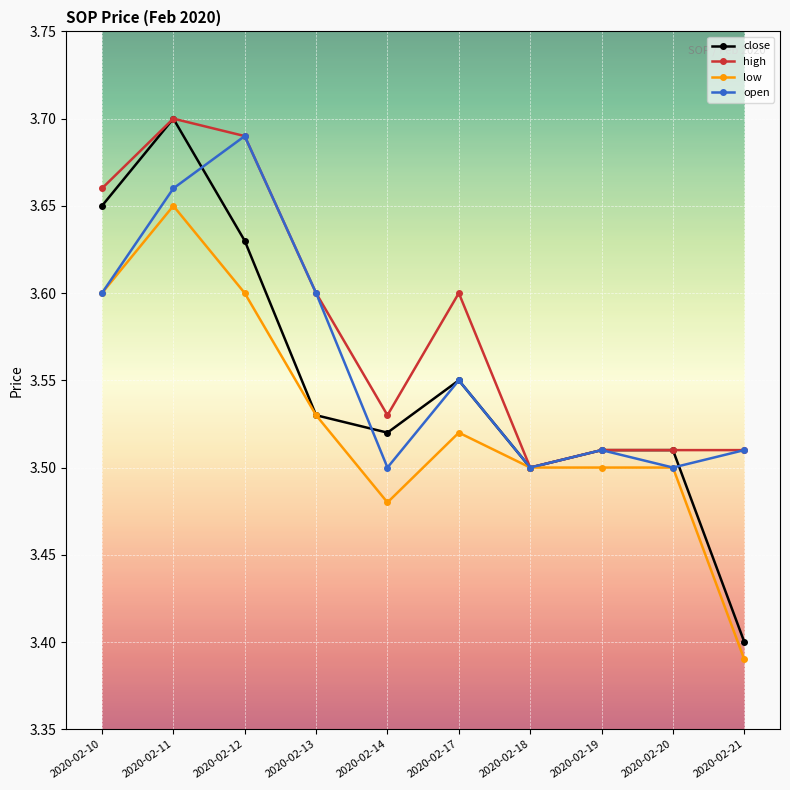

Which label corresponds to the largest value in the chart?

2020-02-11